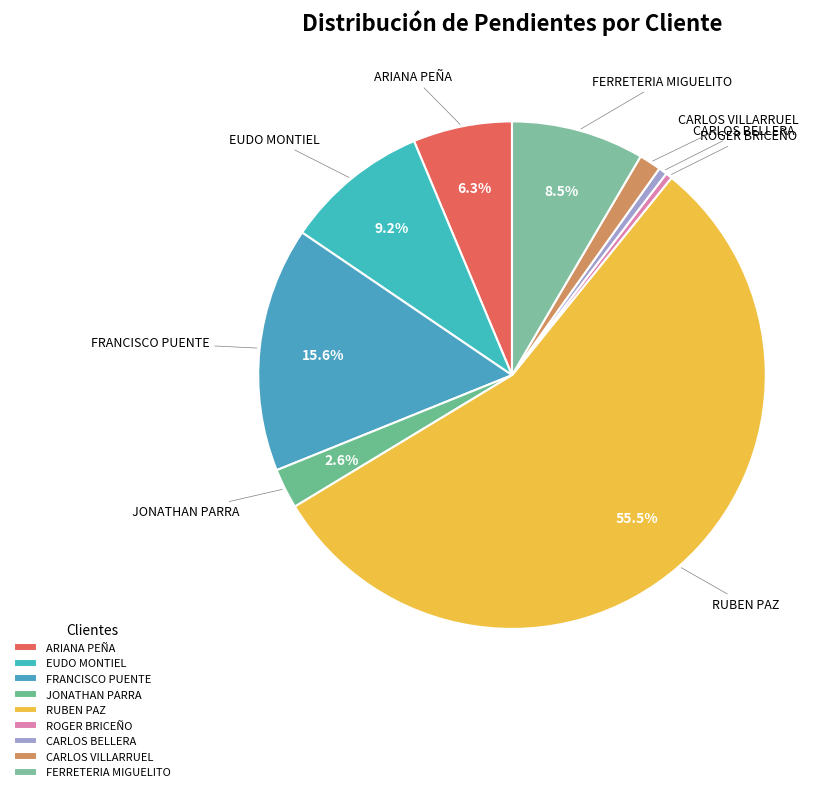

Which has a higher value, ARIANA PEÑA or FRANCISCO PUENTE?

FRANCISCO PUENTE